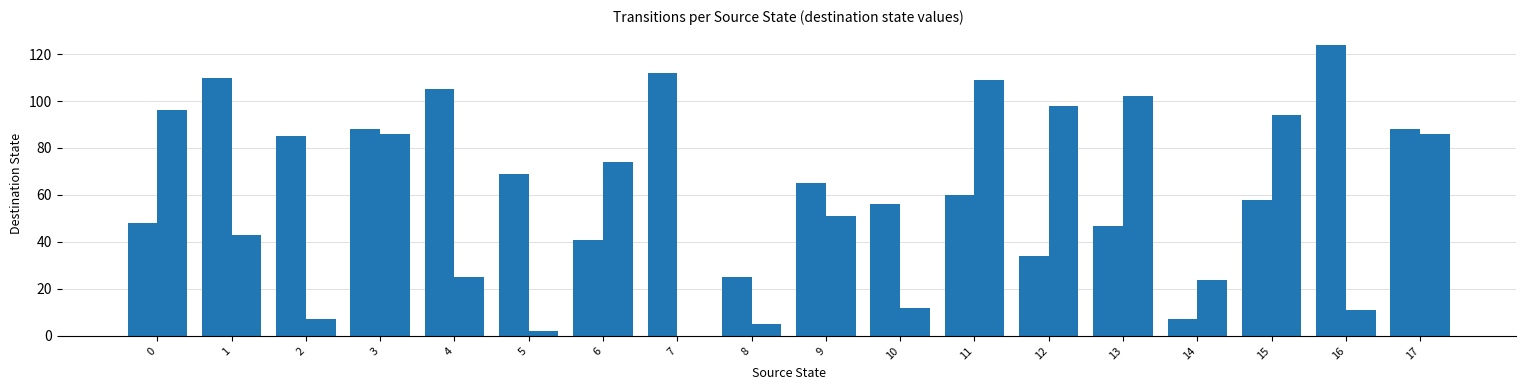

How many categories are shown in the chart?

18